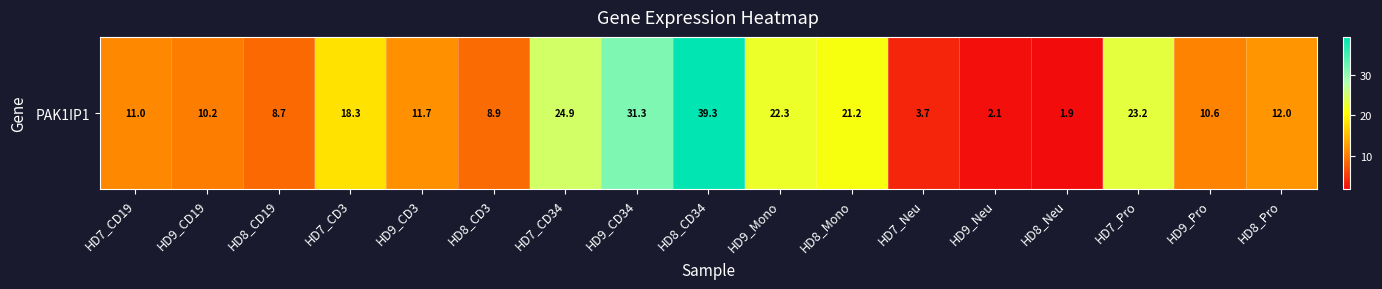

The chart shows a value of 11.7 at HD9_CD3. True or false?

True